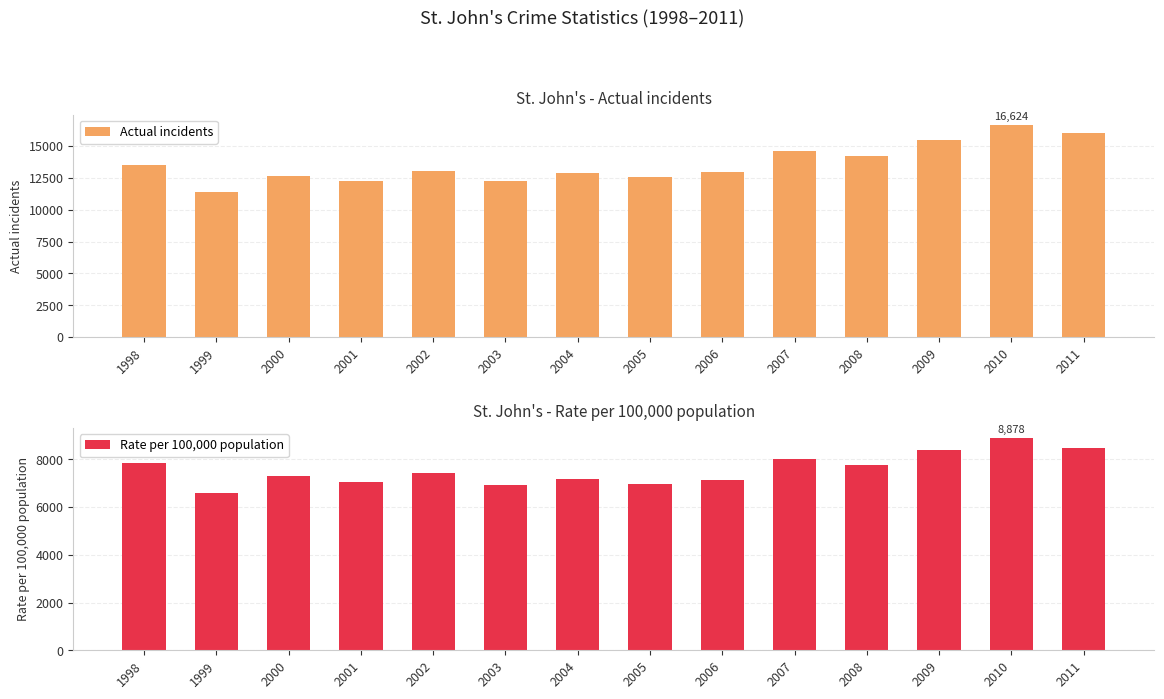

Which series has the largest total across all categories?

Actual incidents